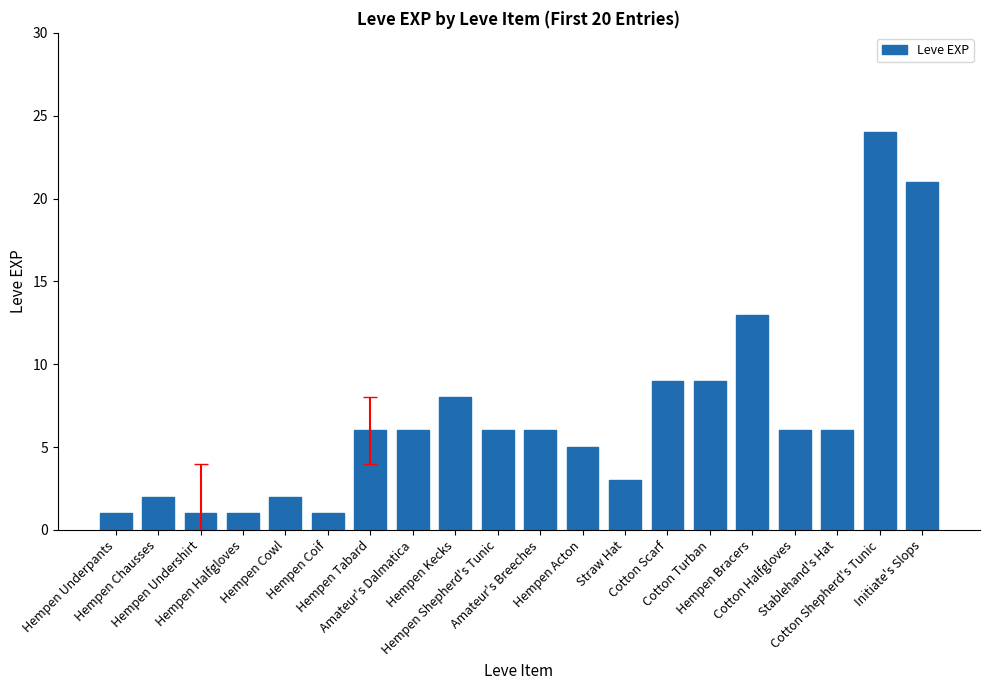

What is the greatest value displayed?

24